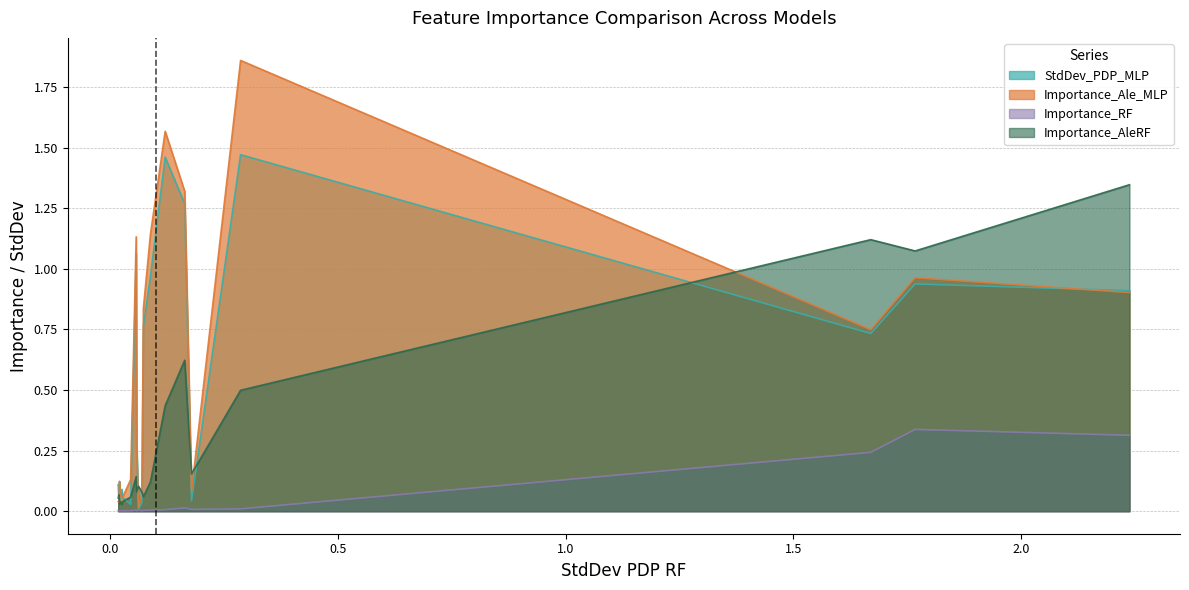

Which series has the largest range (max minus min)?

Importance_Ale_MLP